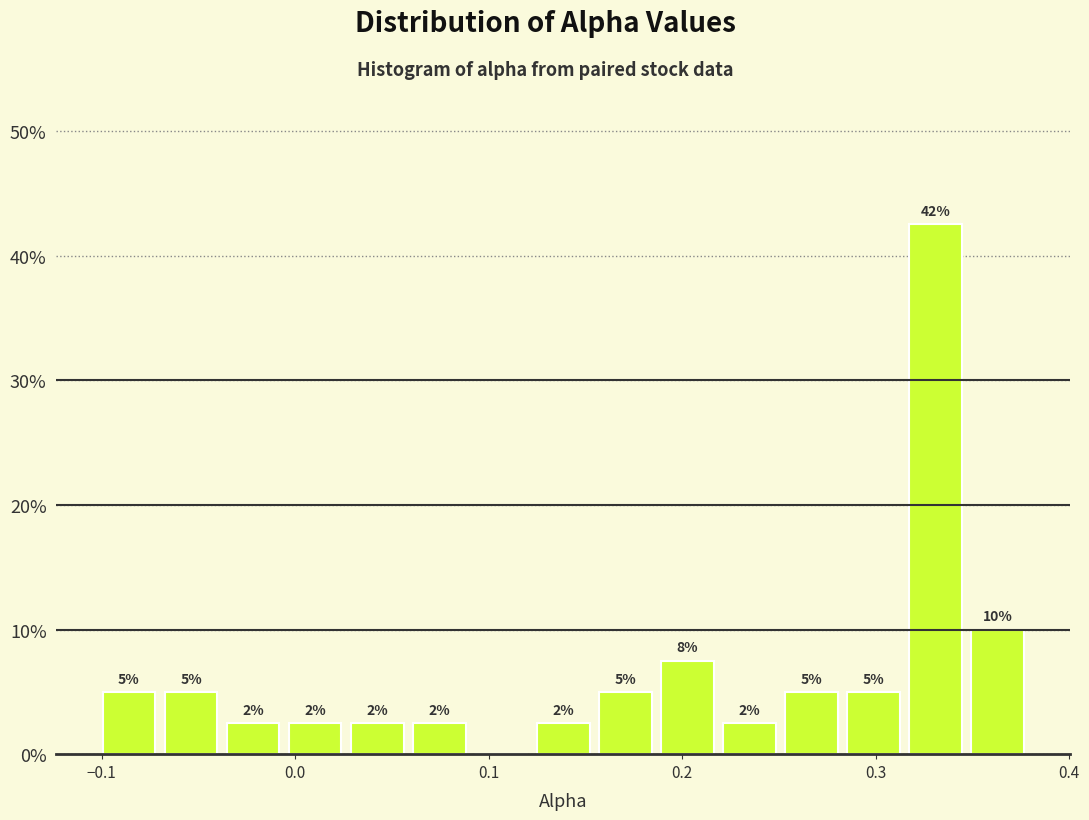

Around what value on the x-axis is the tallest bar? Give the approximate position of its centre, as read against the axis.

0.33